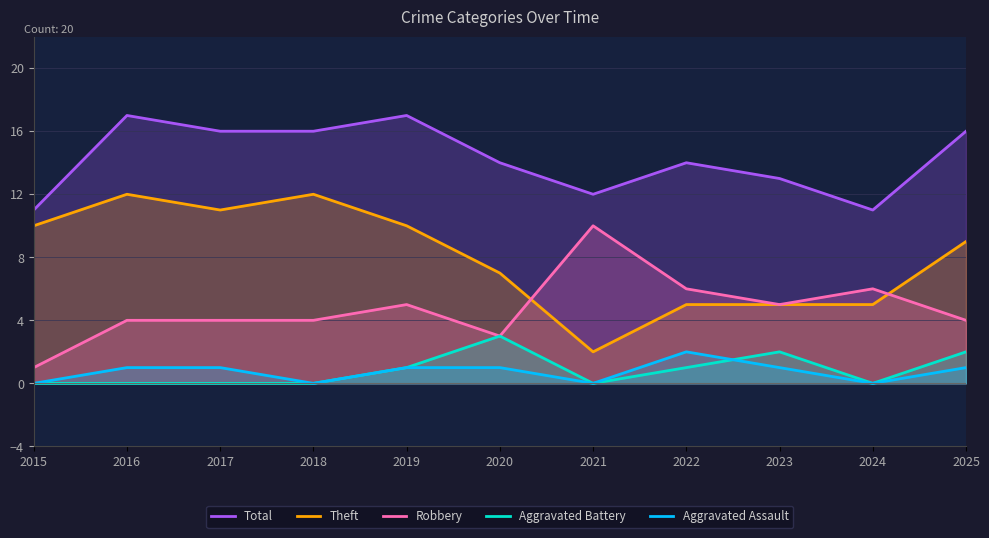

What is the maximum value for Aggravated Battery?

3